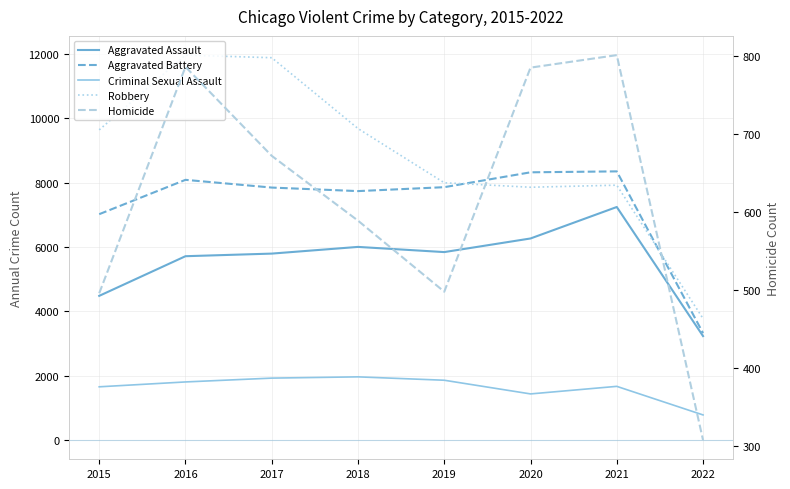

What is the total value across all series at 2018?

25967